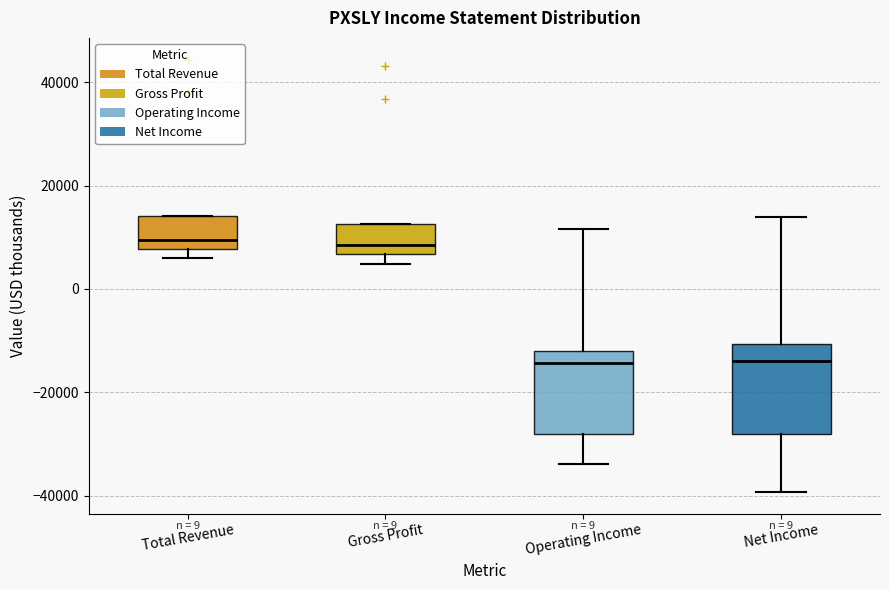

Reading left to right, read every box against the y-axis: the position of its median line, the range the box covers, and the ends of its whiskers. The values are not printed on the chart, so give them approximately, as read against the axis.

Total Revenue: median 10000, box 8000 to 14000, whiskers 6000 to 14000
Gross Profit: median 8000, box 6000 to 12000, whiskers 4000 to 12000
Operating Income: median -14000, box -28000 to -12000, whiskers -34000 to 12000
Net Income: median -14000, box -28000 to -10000, whiskers -40000 to 14000